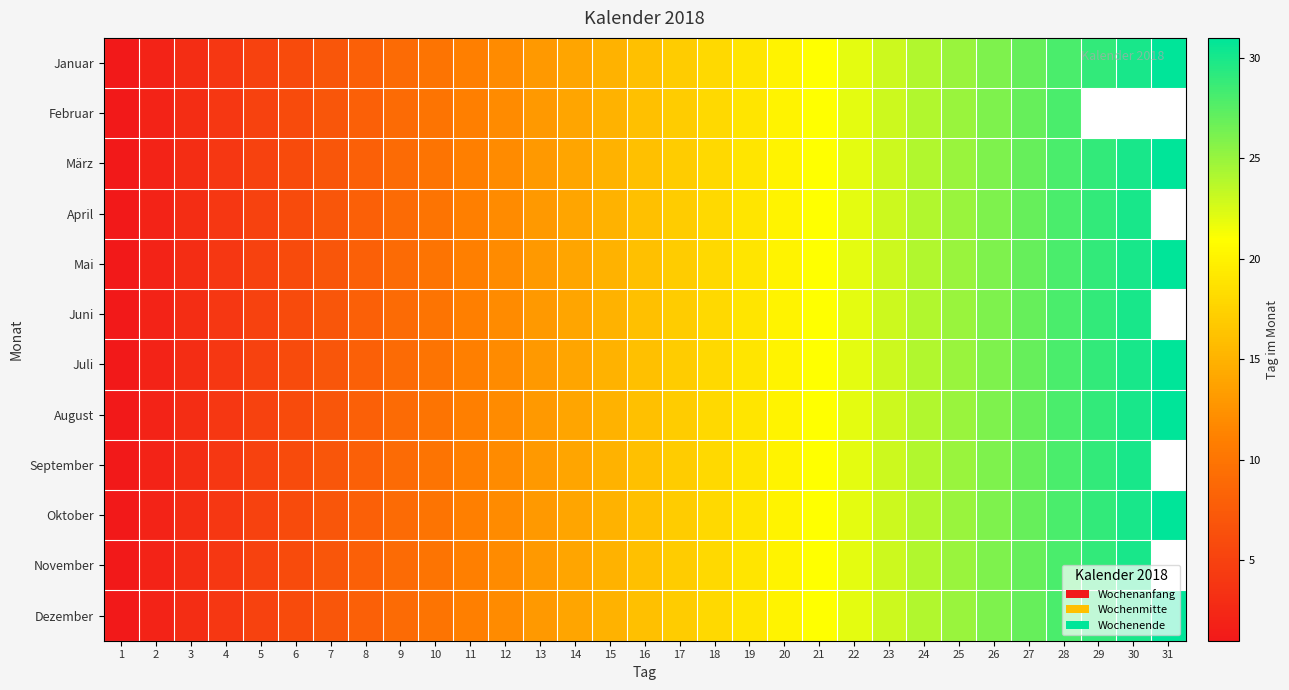

List the labels in order of Januar value, smallest first.

1, 2, 3, 4, 5, 6, 7, 8, 9, 10, 11, 12, 13, 14, 15, 16, 17, 18, 19, 20, 21, 22, 23, 24, 25, 26, 27, 28, 29, 30, 31